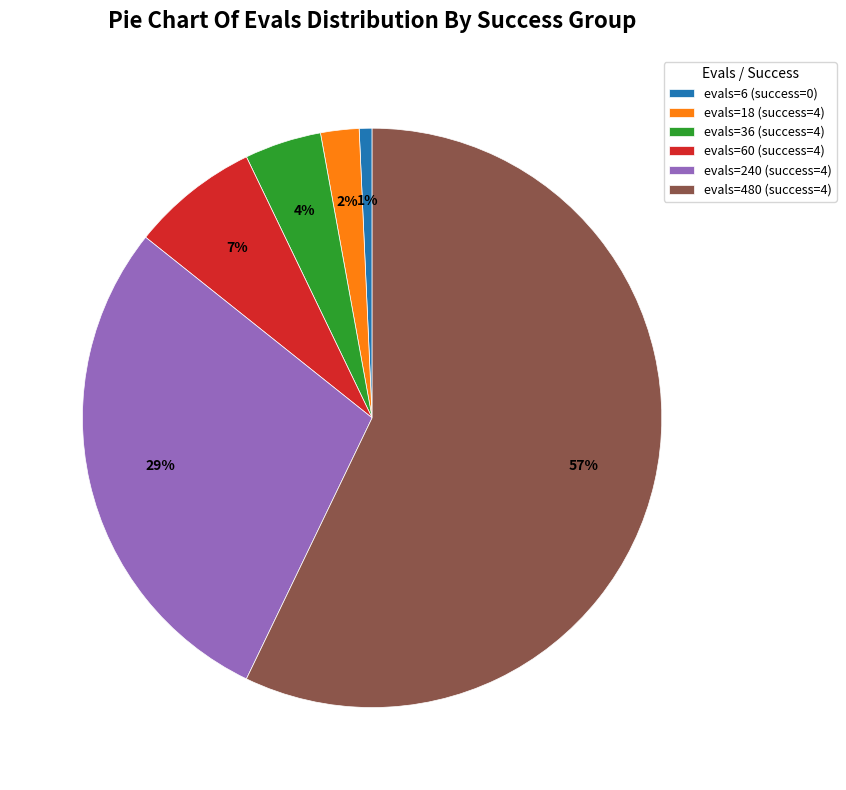

To the nearest percent, what is the average slice percentage?

17%